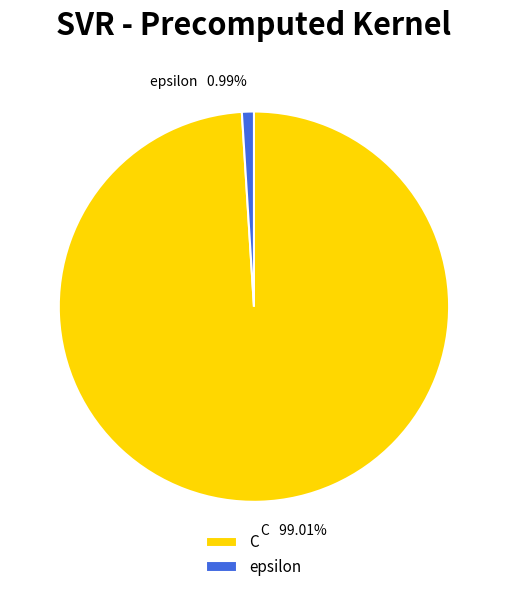

Which slice is the largest?

C